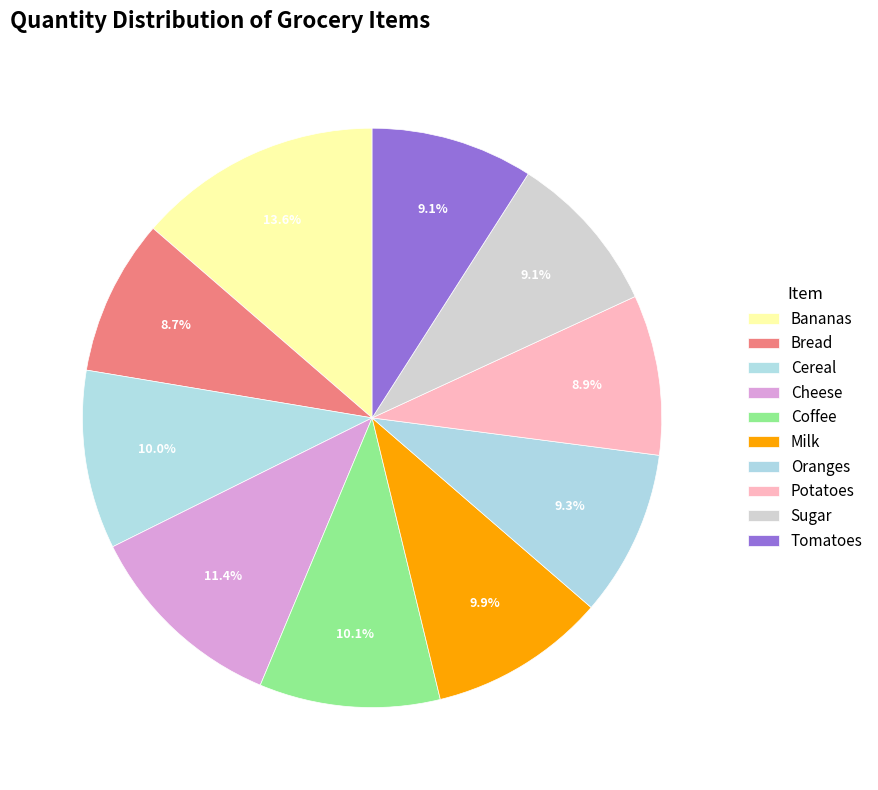

Does any single category account for the majority?

No